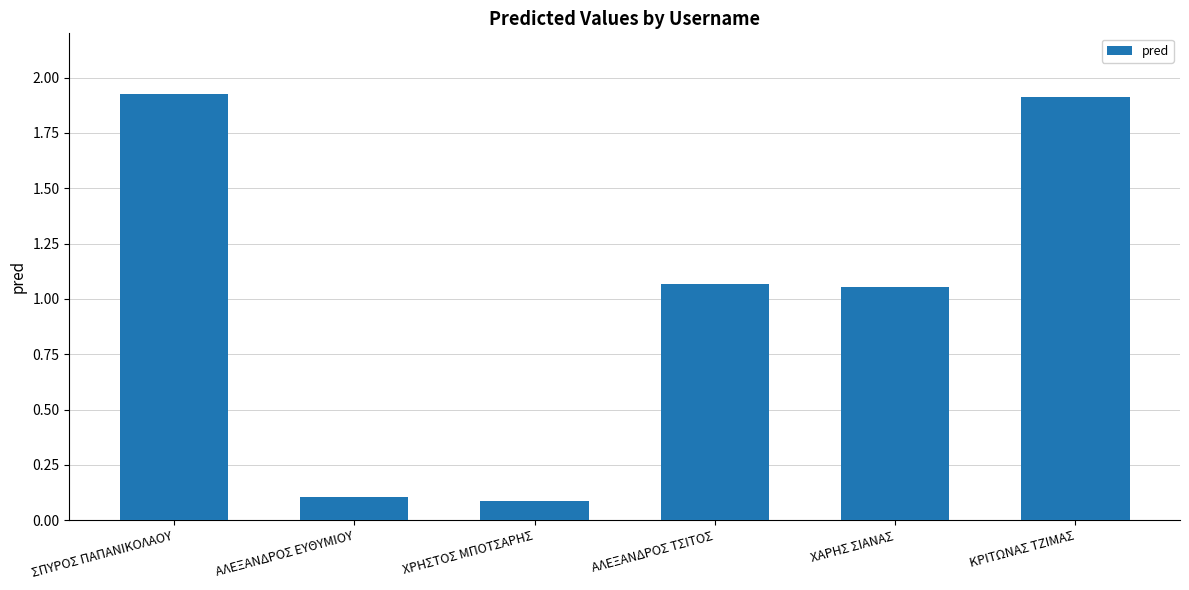

What is the average value?

1.0